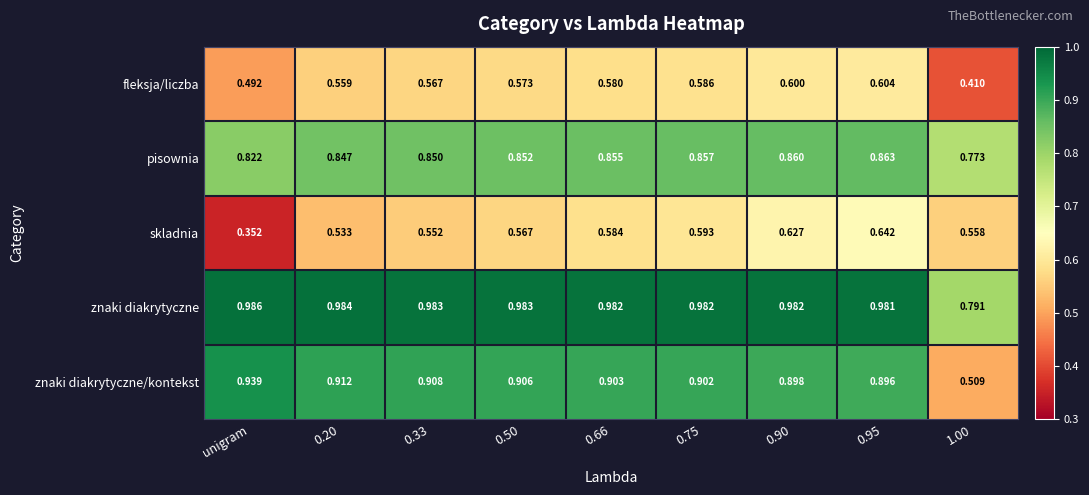

Is the value of znaki diakrytyczne at unigram greater than the value of skladnia at 0.75?

Yes